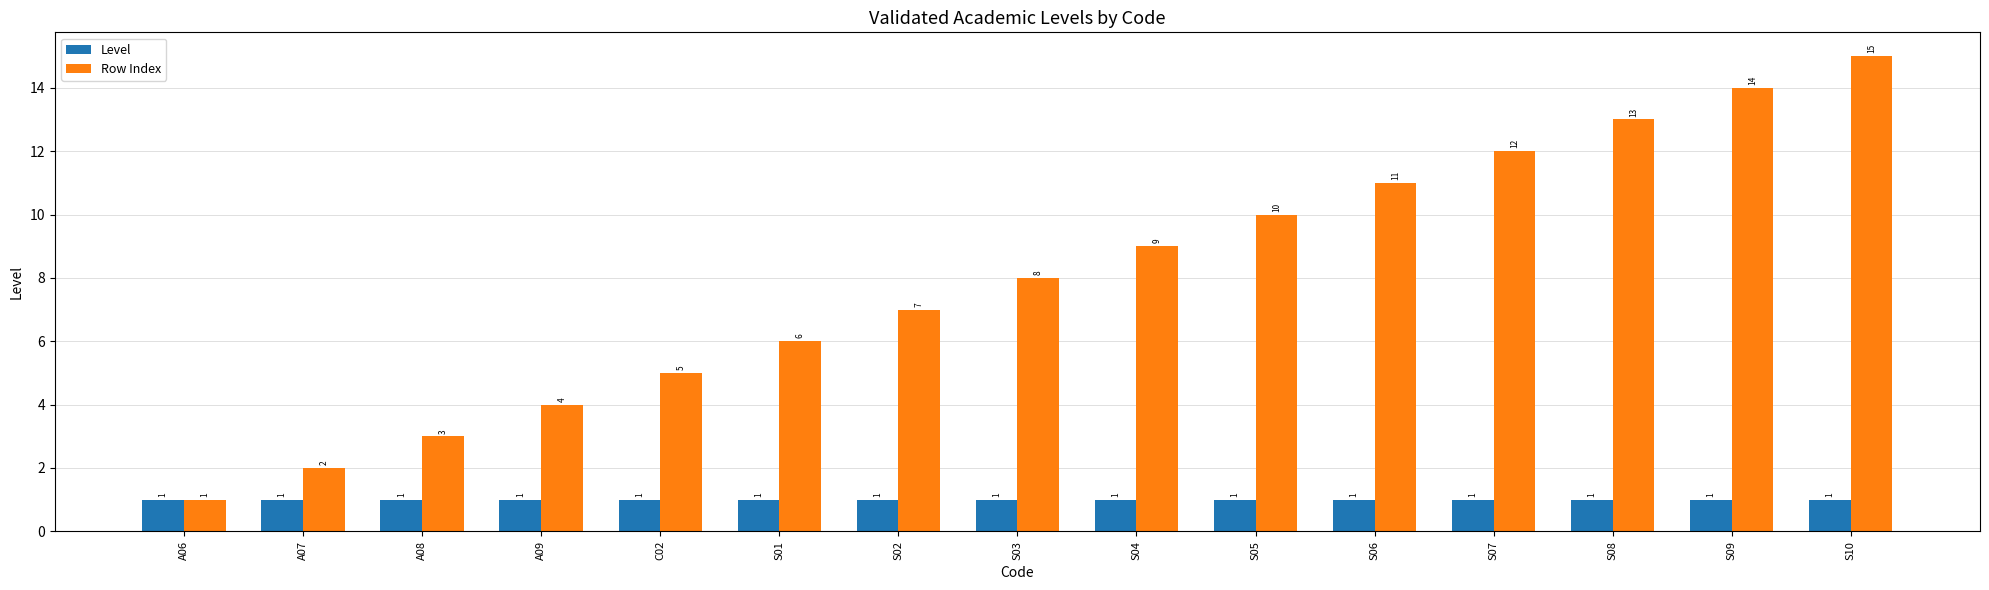

What is the sum of all Level values?

15